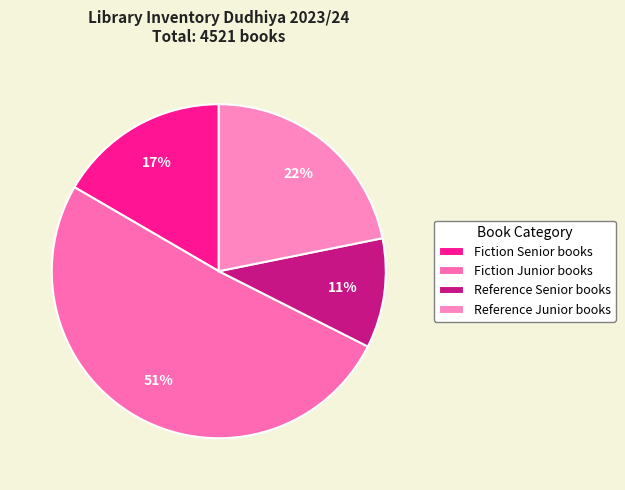

Which category accounts for the majority?

Fiction Junior books